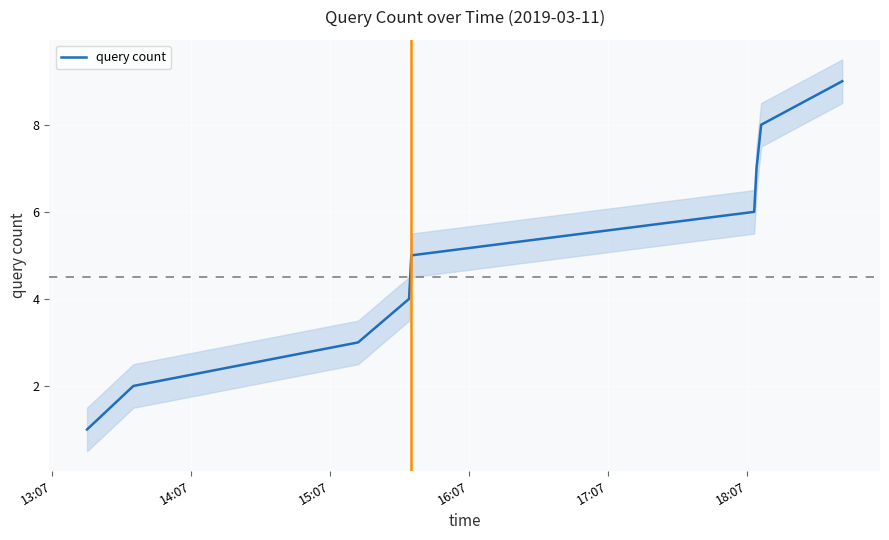

How many data points are less than 5?

4